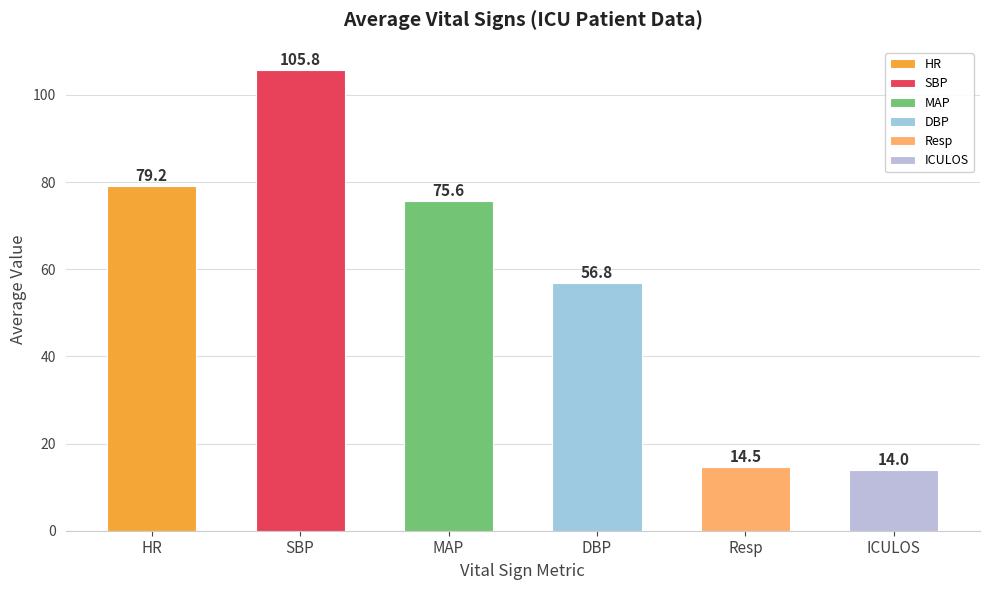

The value at SBP is 105.8. True or false?

True